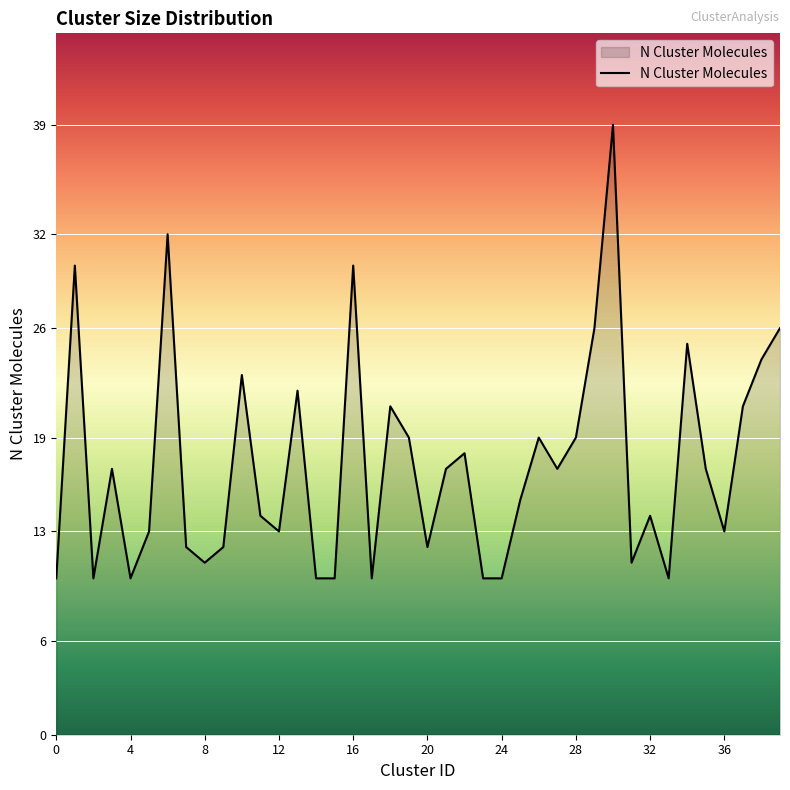

What is the greatest value displayed?

39